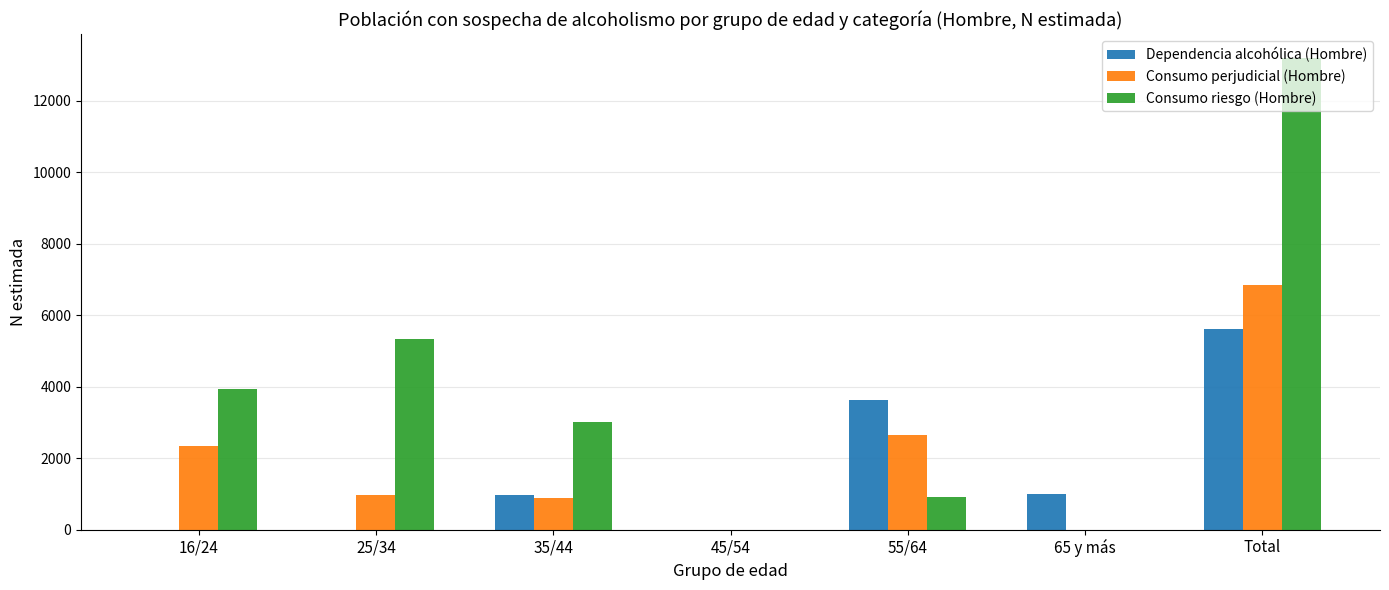

True or false: Dependencia alcohólica (Hombre) has a value of 9938 at Total.

False